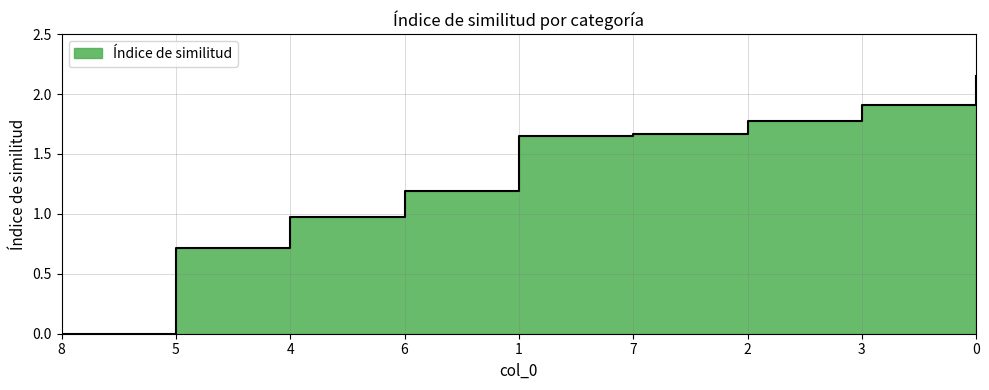

The value at 4 is 1.5. True or false?

False